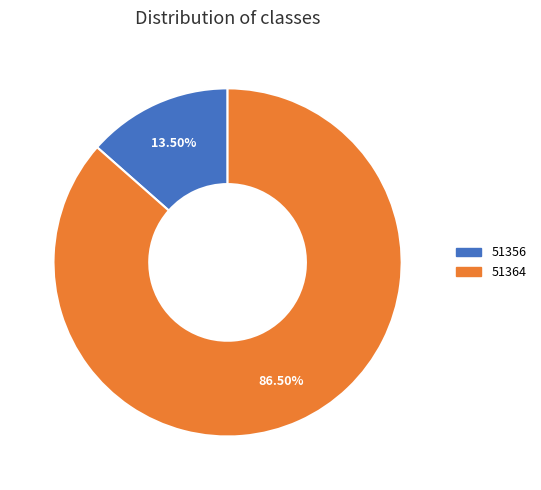

To the nearest percent, what is the difference between the 51364 and 51356 slice percentages?

73%